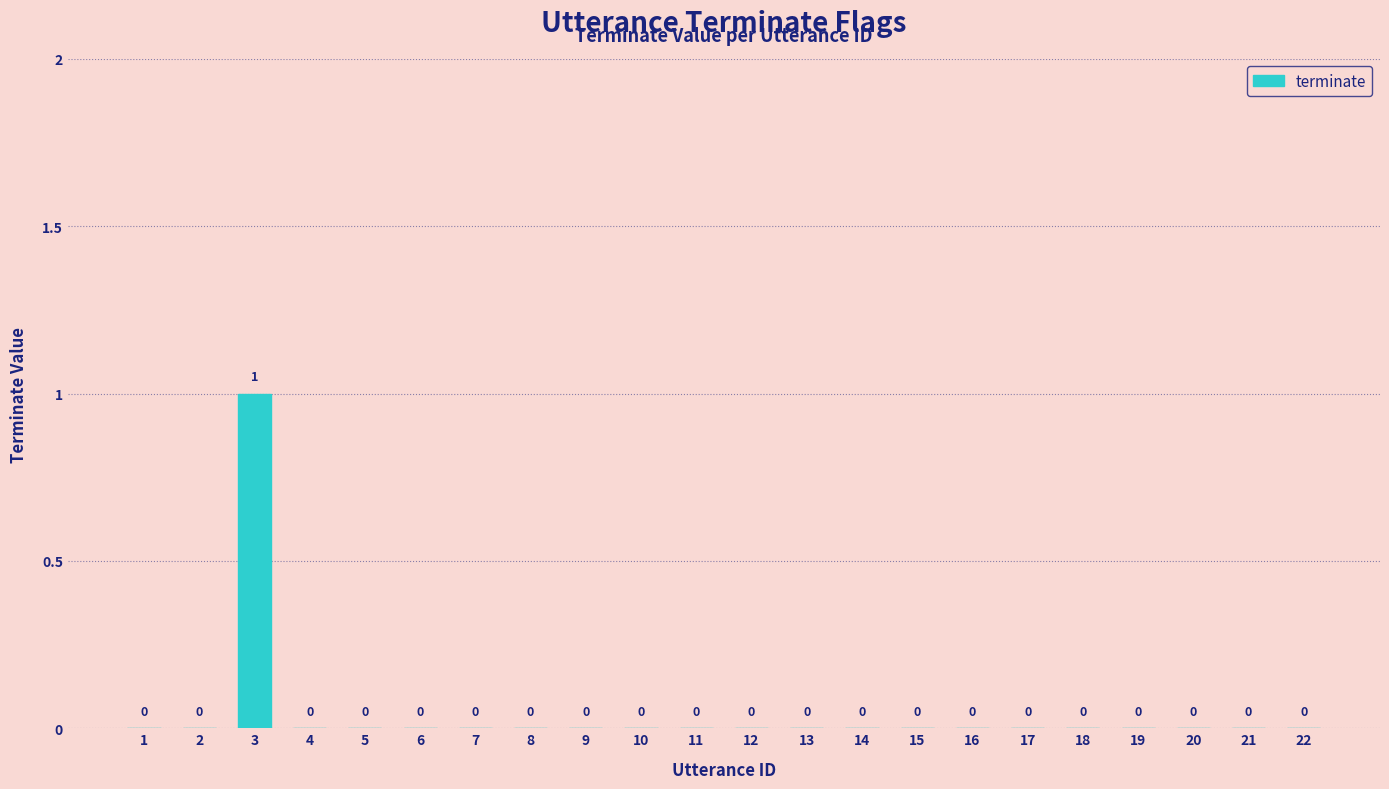

Is it true that the value at 18 is 1?

False